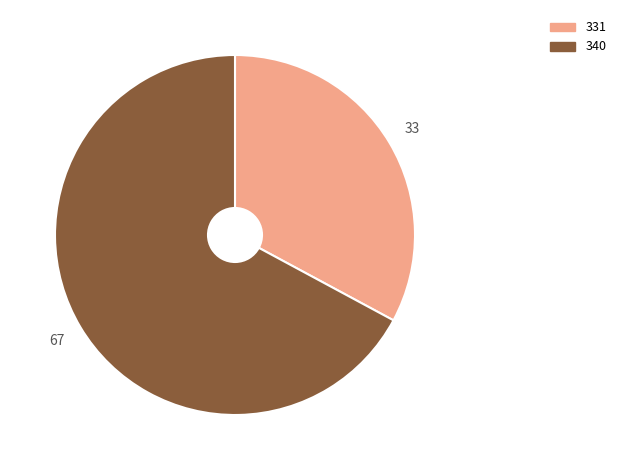

Rank the categories by value from highest to lowest.

340, 331